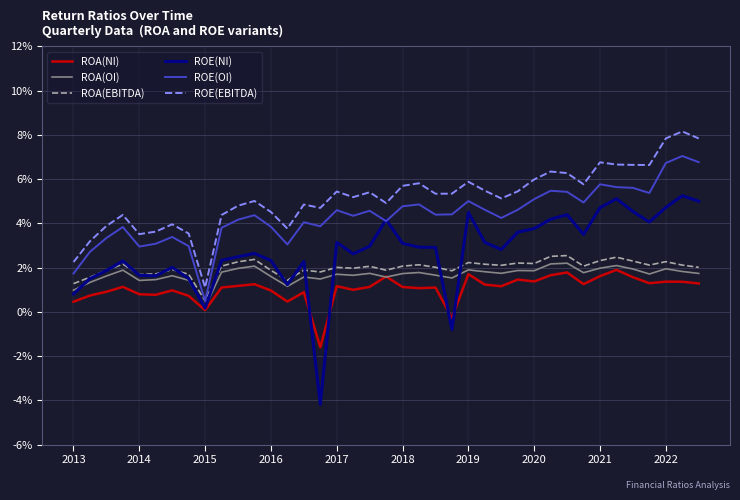

What are all the series names shown in the legend?

ROA(NI), ROA(OI), ROA(EBITDA), ROE(NI), ROE(OI), ROE(EBITDA)